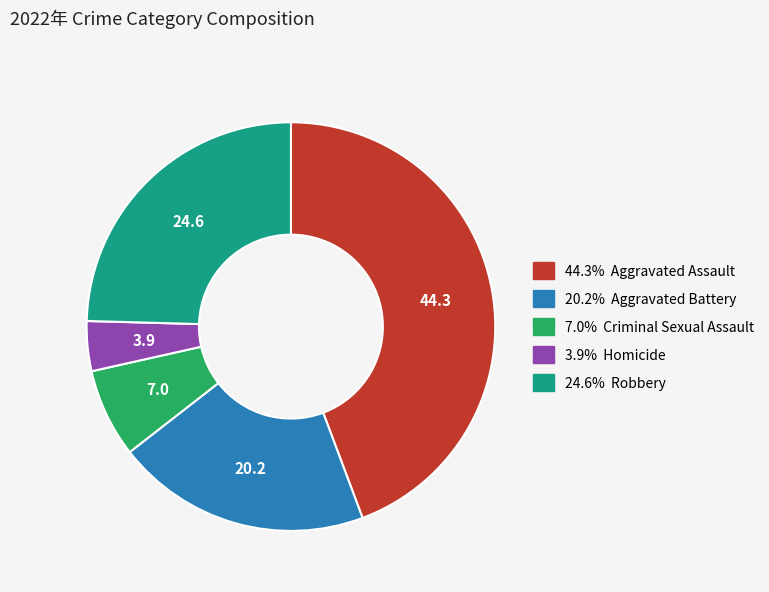

Does any single category account for the majority?

No